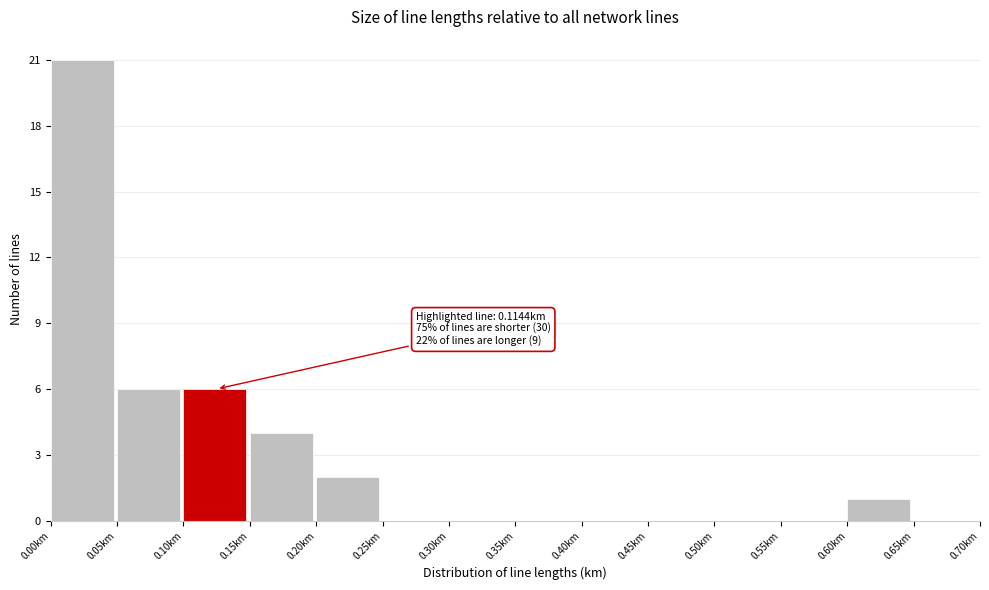

Which range on the x-axis has the tallest bar?

0.00 to 0.05